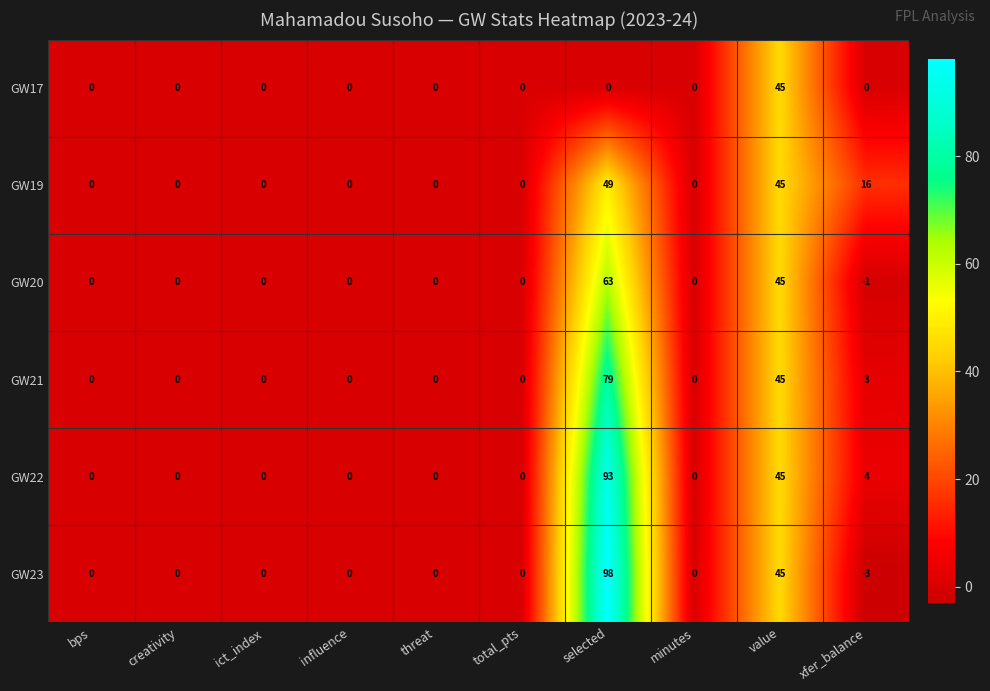

What is the greatest value displayed?

98